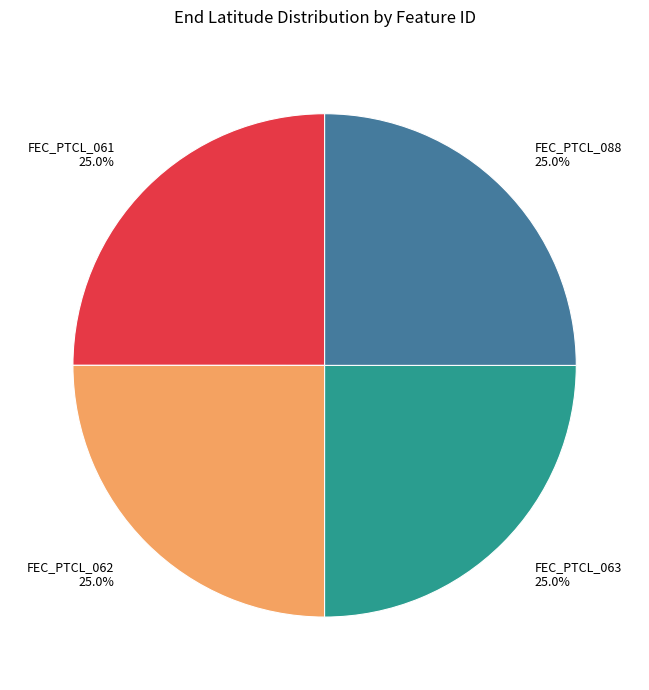

Is it true that FEC_PTCL_062 is 25% of the pie?

True